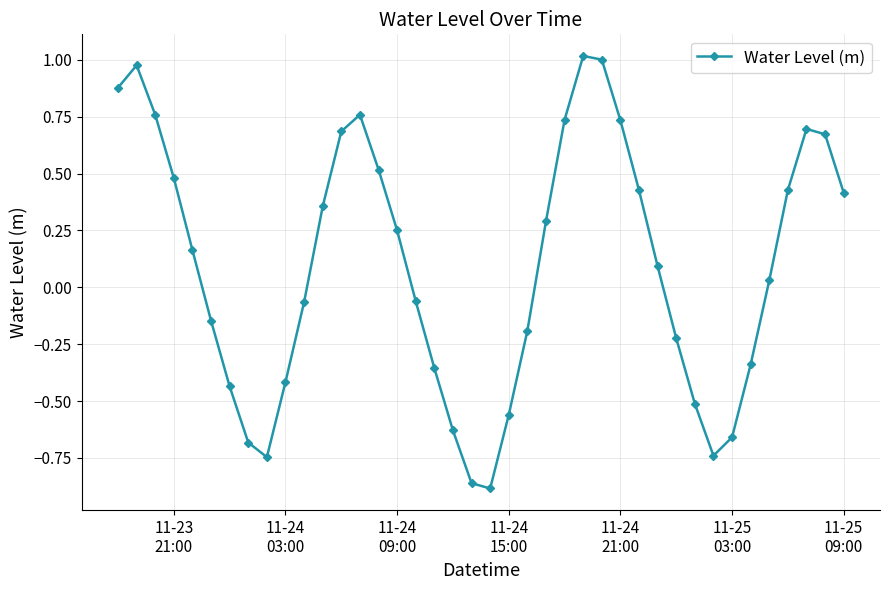

How many interior local valleys (lower than both neighbors) does the data have?

3